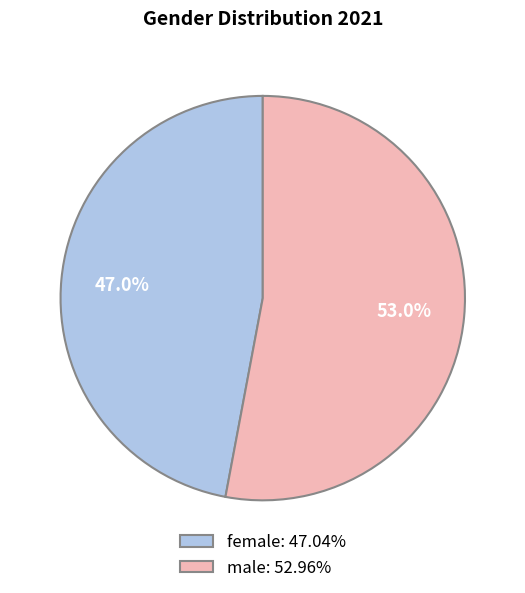

How many slices are in this pie chart?

2